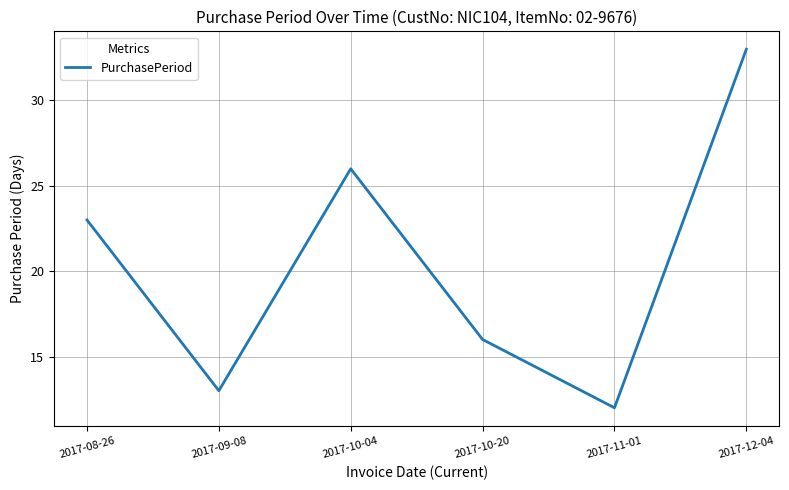

At which category does the data reach its first local peak?

2017-10-04